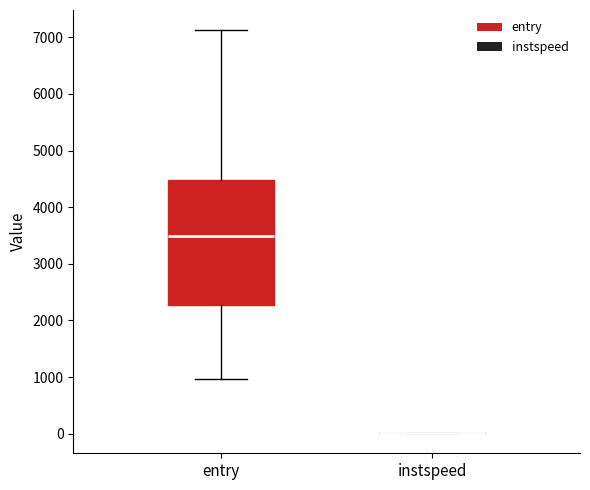

Reading left to right, transcribe this box plot: for each box, give where its median line is, the range the box spans, and where its two whiskers end, as read against the y-axis. The values are not printed on the chart, so give them approximately, as read against the axis.

entry: median 3500, box 2300 to 4500, whiskers 1000 to 7100
instspeed: box collapsed to a line at 0, whiskers 0 to 0